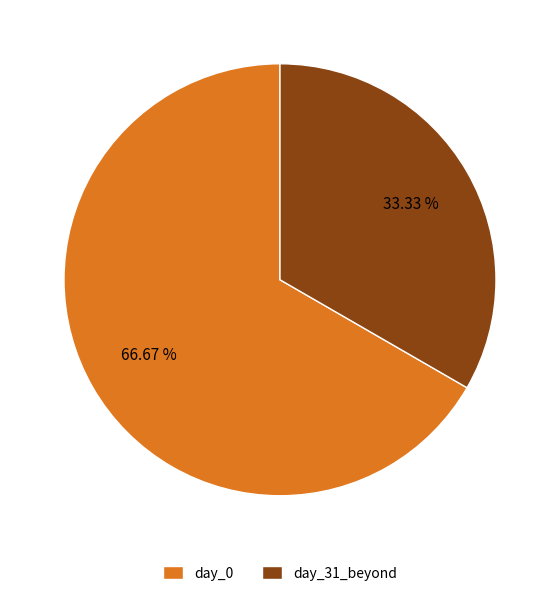

Count the number of slices in the pie.

2